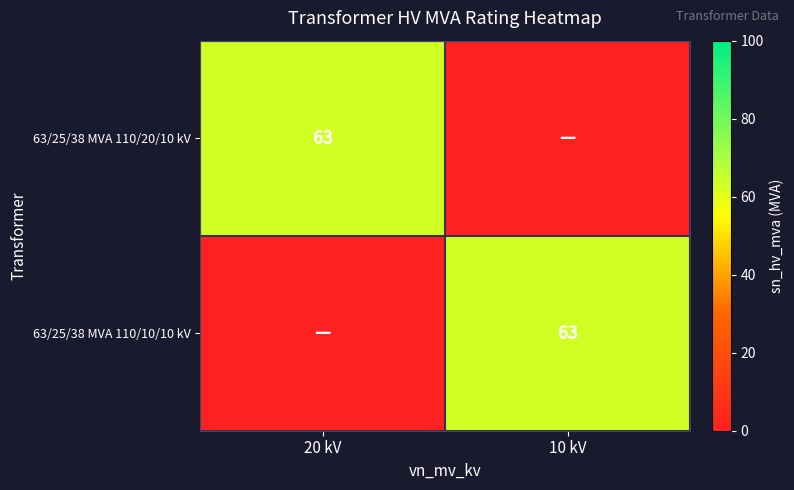

True or false: 63/25/38 MVA 110/20/10 kV has a value of 23 at 20 kV.

False